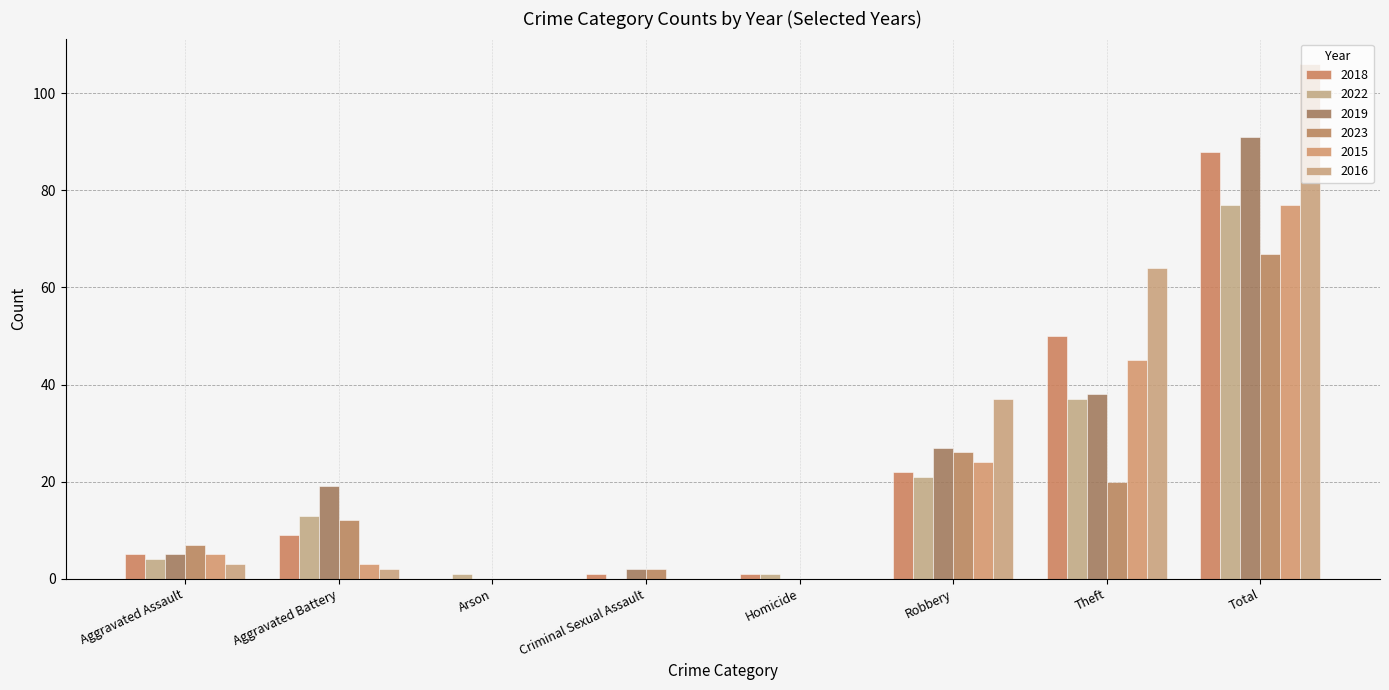

What is the spread (max minus min) of values at Total?

39